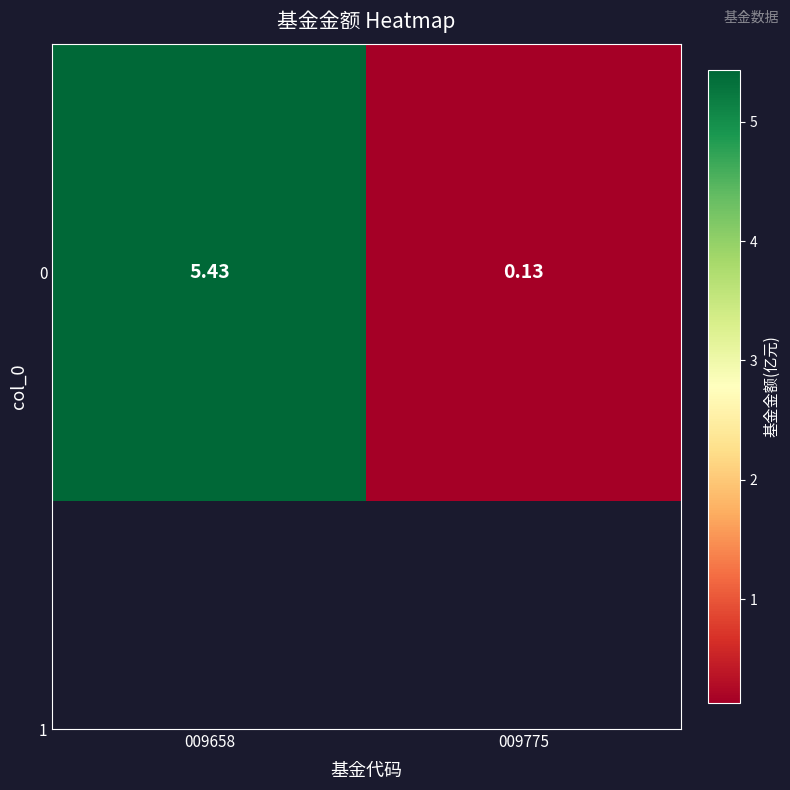

What is the change in value from 009658 to 009775?

-5.3